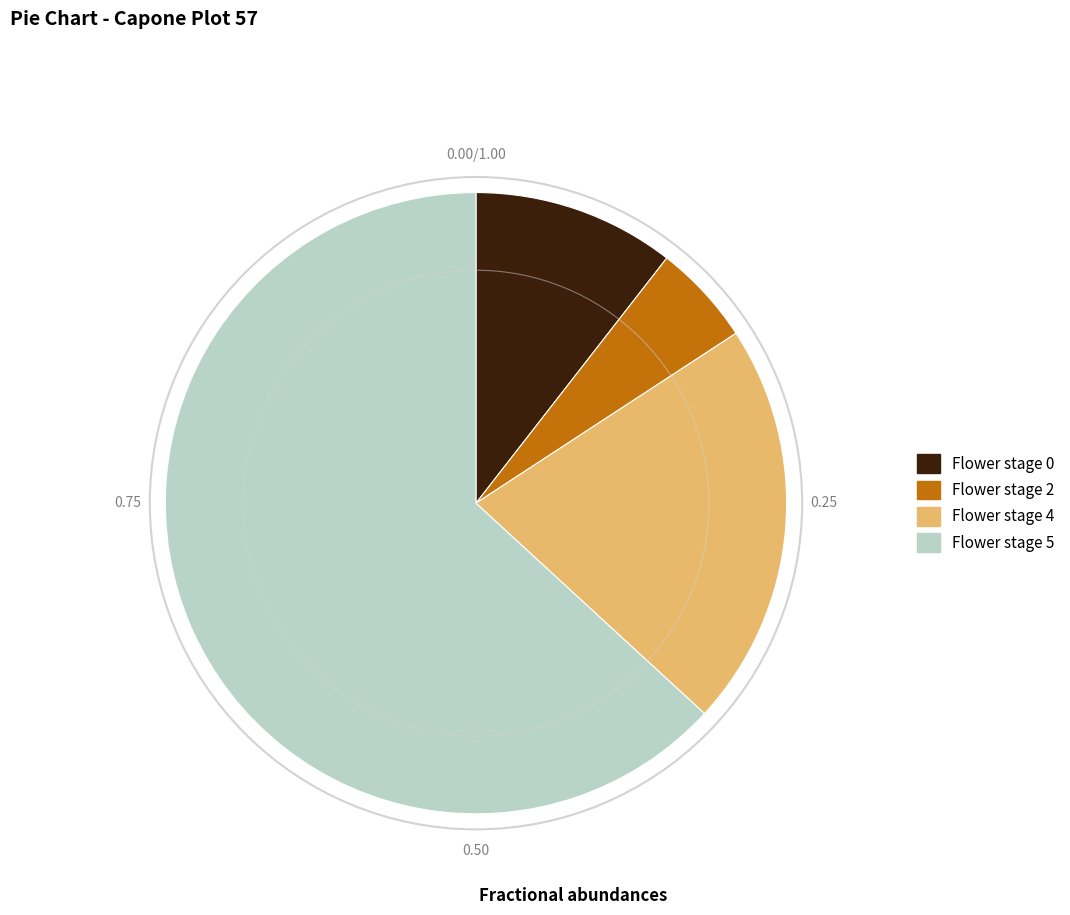

Rank the categories by value from lowest to highest.

Flower stage 2, Flower stage 0, Flower stage 4, Flower stage 5